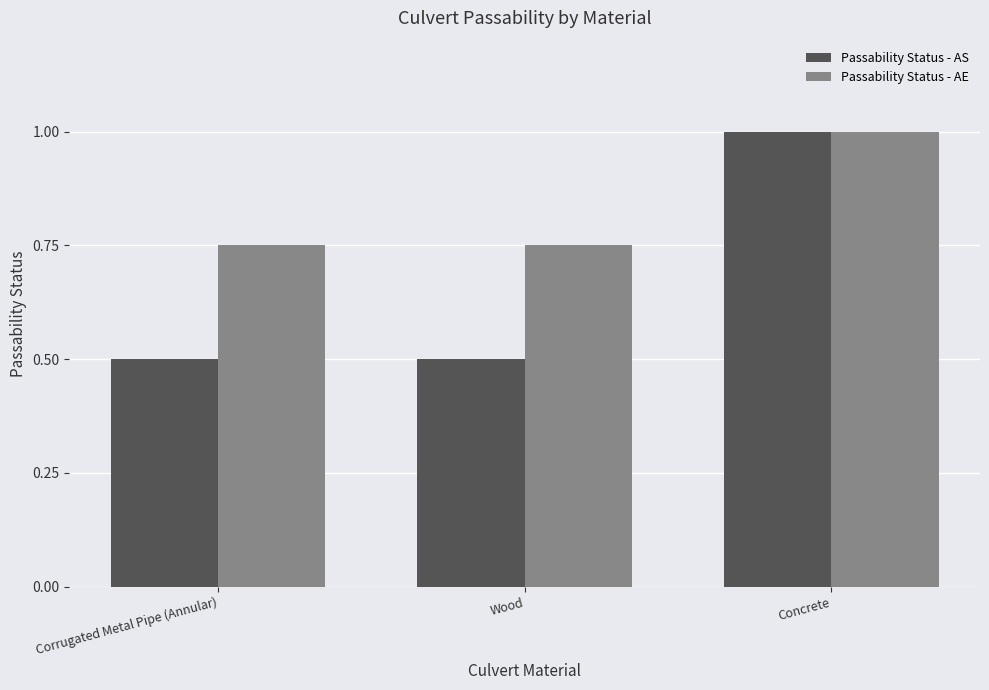

What is the approximate value of Passability Status - AS at Concrete?

1.0